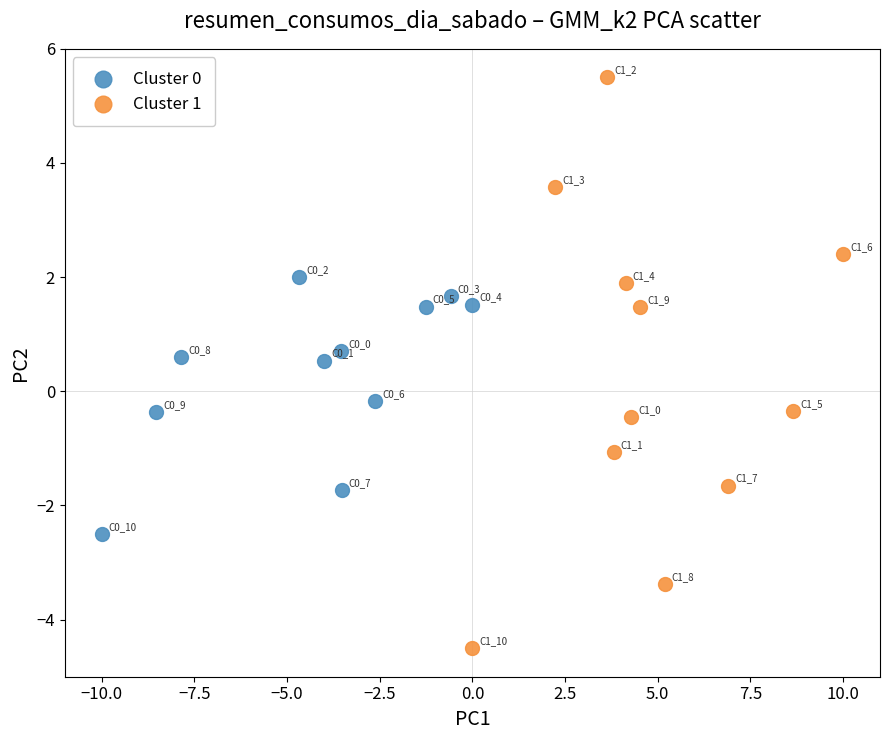

Which series contains the highest Y value?

Cluster 1